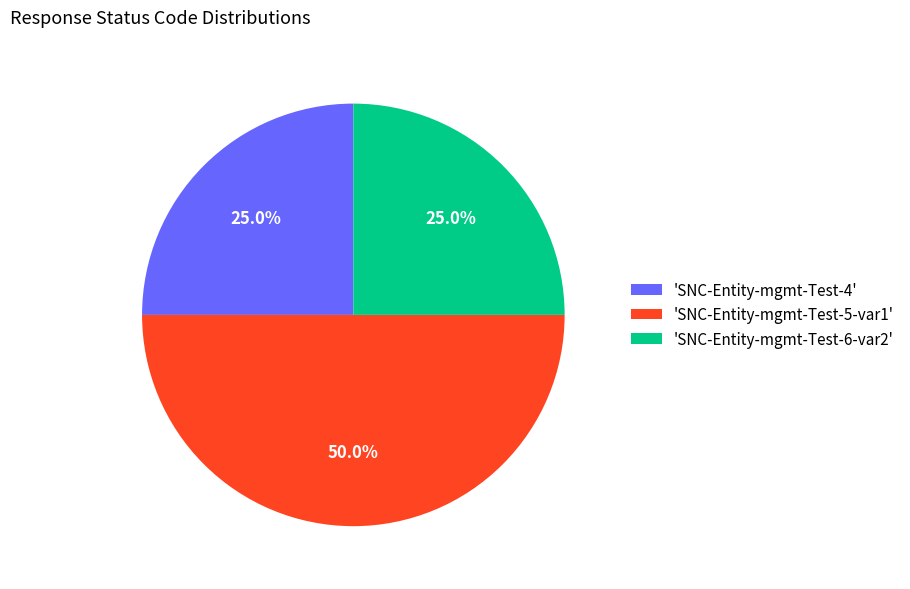

What is the ratio of the value at 'SNC-Entity-mgmt-Test-5-var1' to the value at 'SNC-Entity-mgmt-Test-6-var2'?

2.0